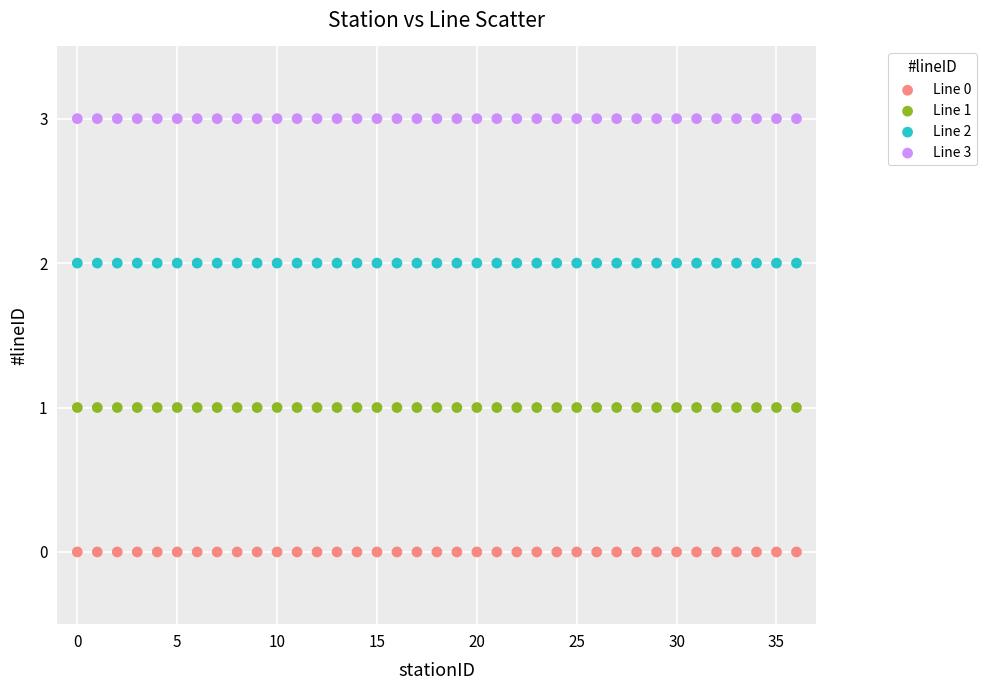

Which series contains the lowest Y value?

Line 0